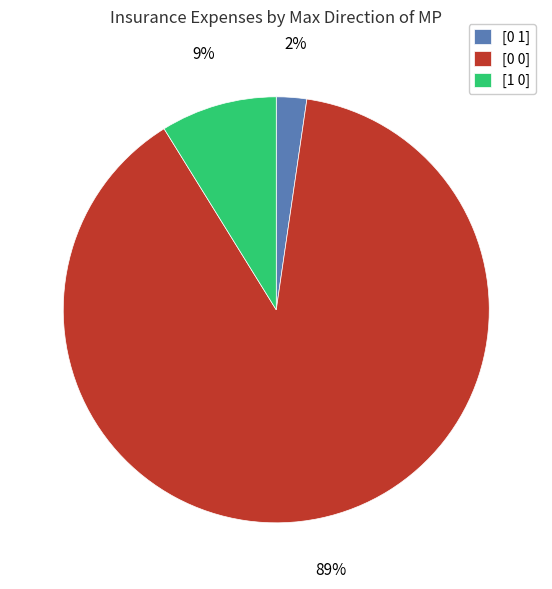

Between [1 0] and [0 1], which is larger?

[1 0]